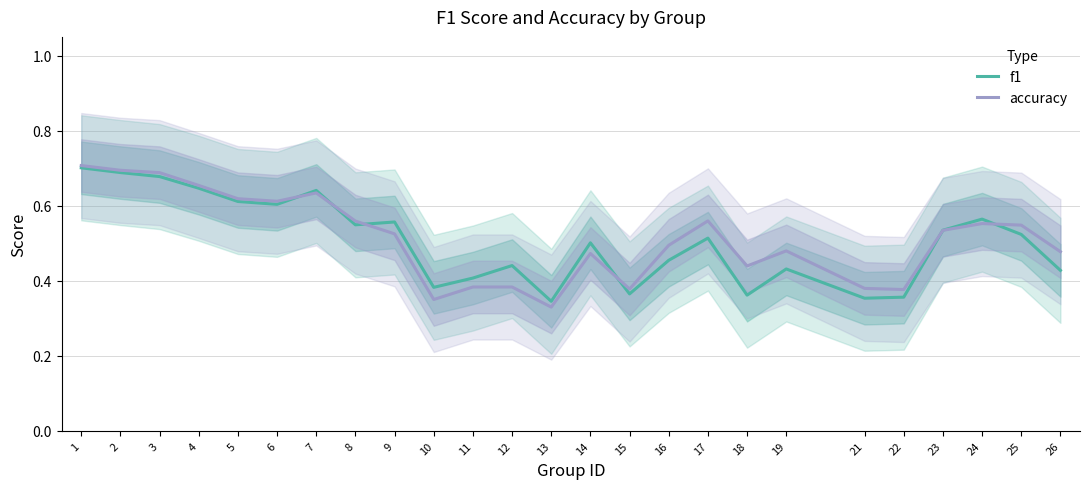

What is the value of the accuracy point at the 9th from the left?

0.5